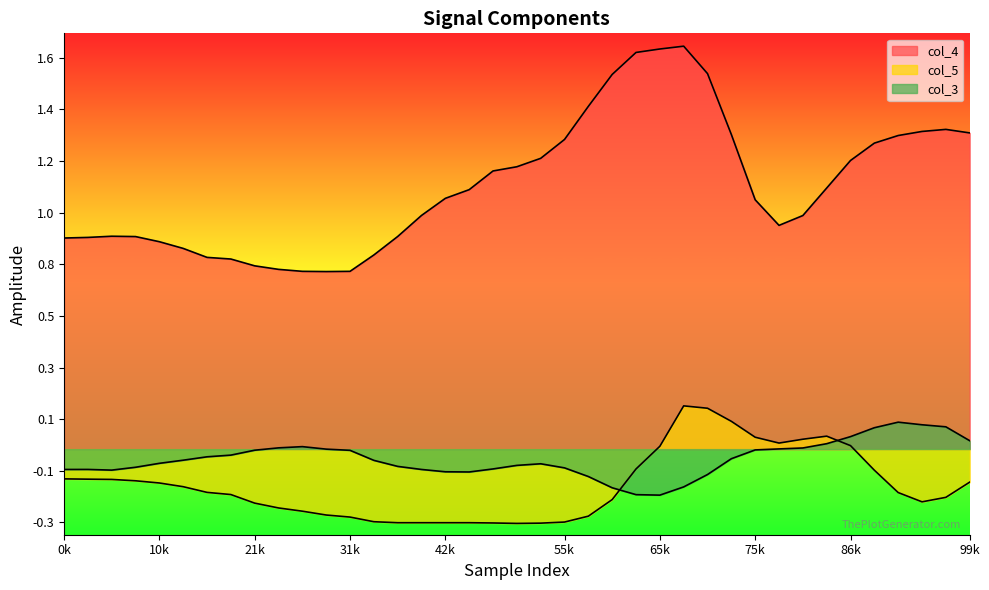

True or false: col_4 and col_3 cross at least once.

False